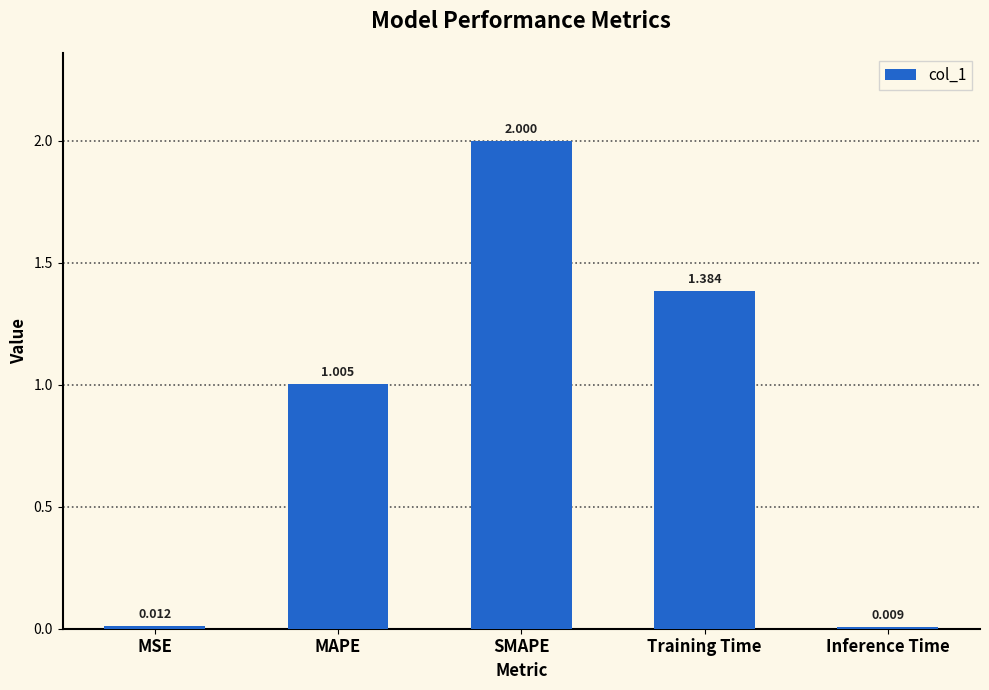

At which label is the value closest to 1?

MAPE